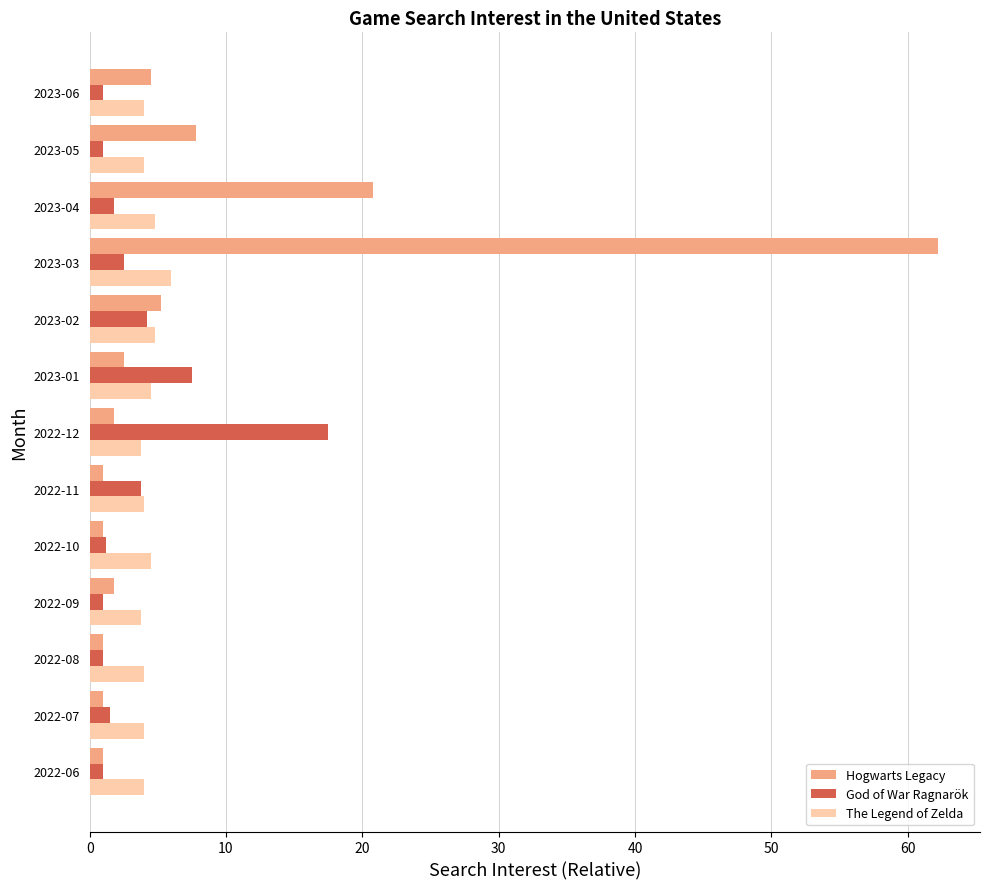

Which series has the largest total across all categories?

Hogwarts Legacy